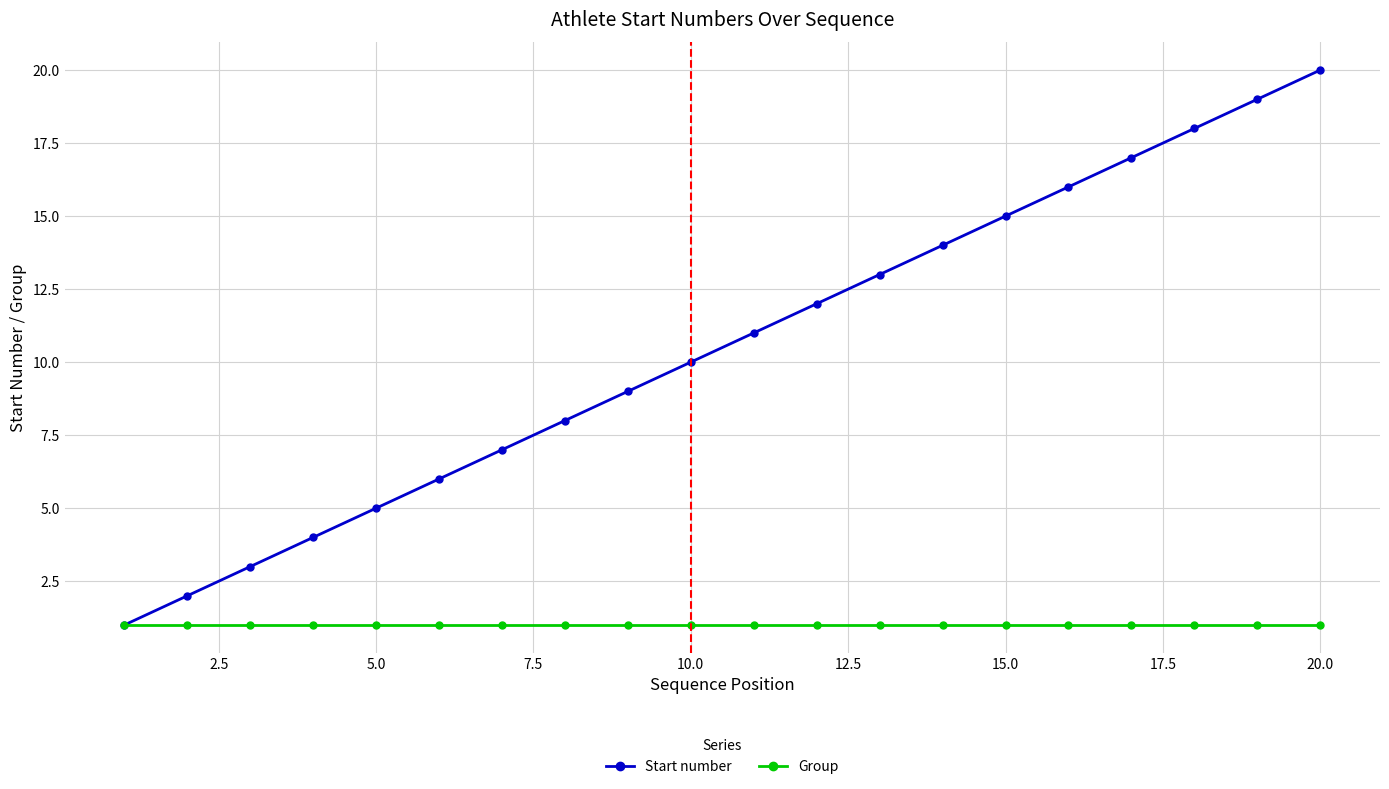

How many distinct data groups are displayed?

2